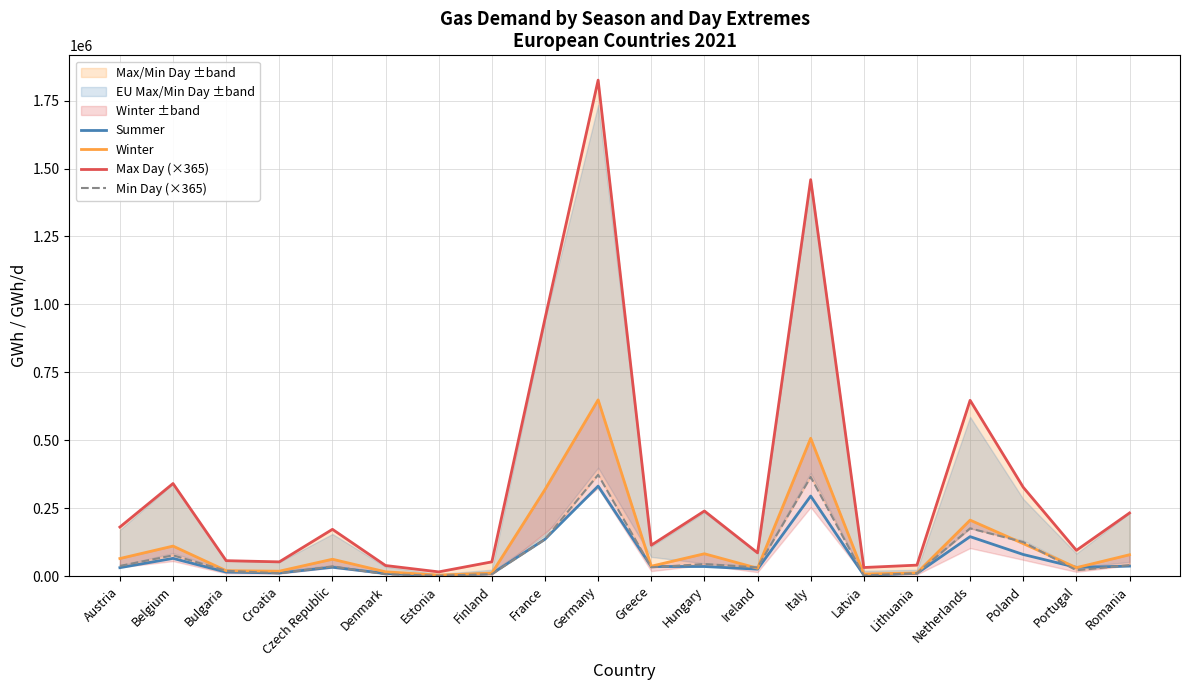

Which series has the largest total across all categories?

Max Day (×365)